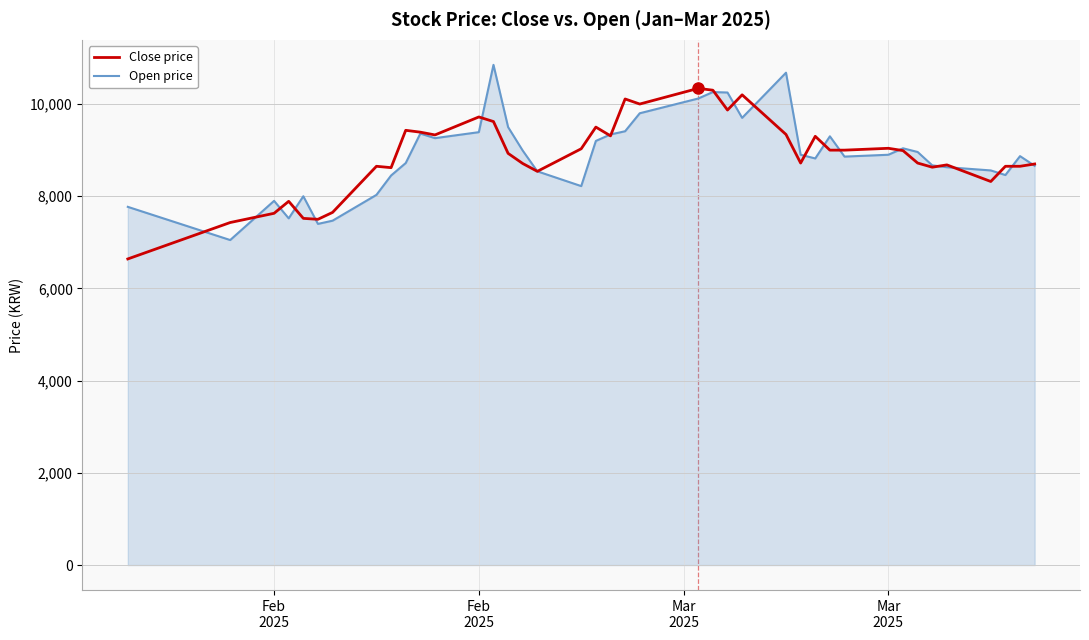

List the series in order of their peak value, lowest first.

Close price, Open price